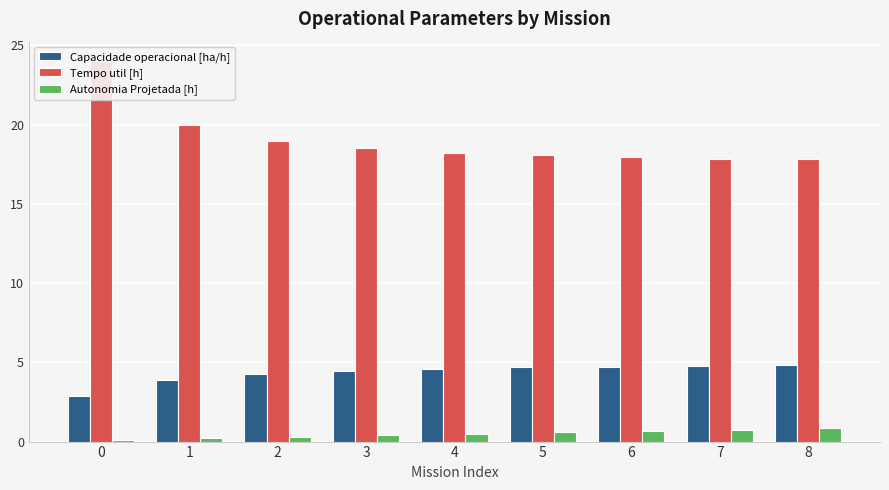

Which has a higher value, 1 or 2?

2